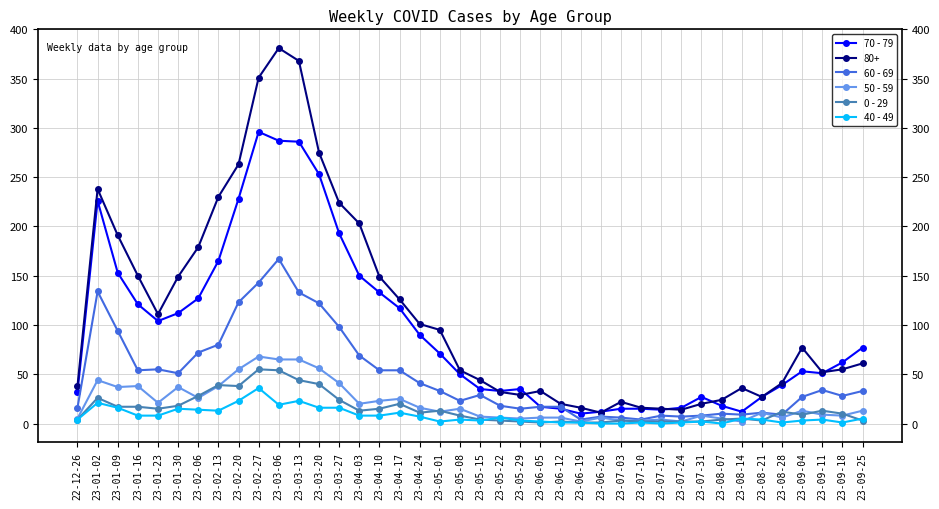

Which series has the largest total across all categories?

80+